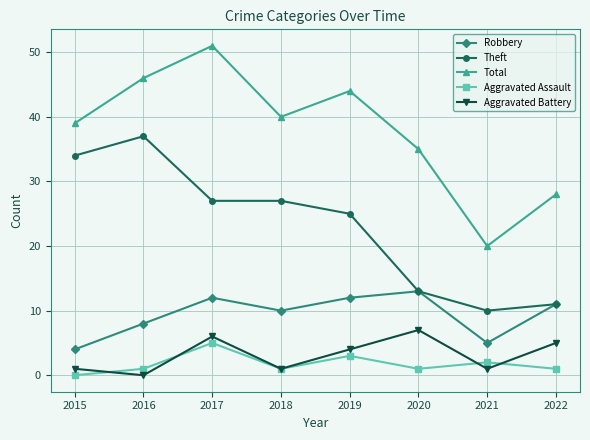

Reading left to right, list all the values displayed in this chart.

Robbery: 4	8	12	10	12	13	5	11
Theft: 34	37	27	27	25	13	10	11
Total: 39	46	51	40	44	35	20	28
Aggravated Assault: 0	1	5	1	3	1	2	1
Aggravated Battery: 1	0	6	1	4	7	1	5